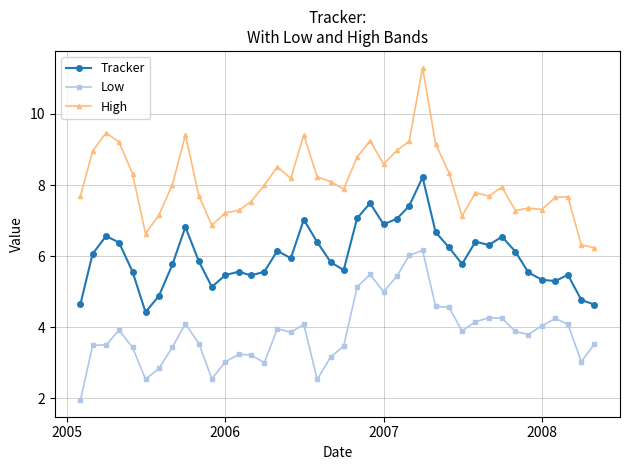

What is the value of the Tracker point at the 19th from the left?

6.4